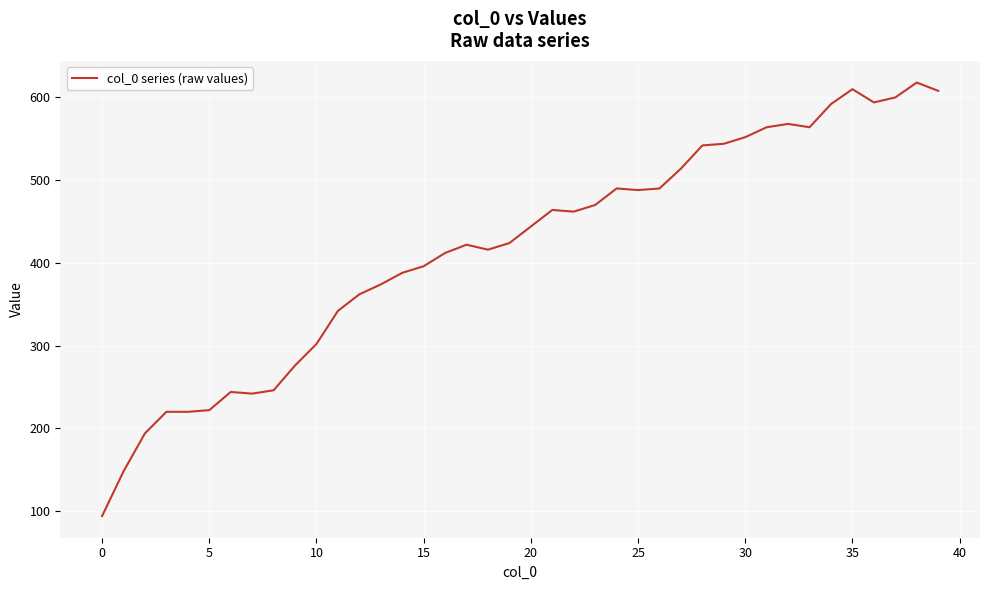

What is the minimum value shown in the chart?

94